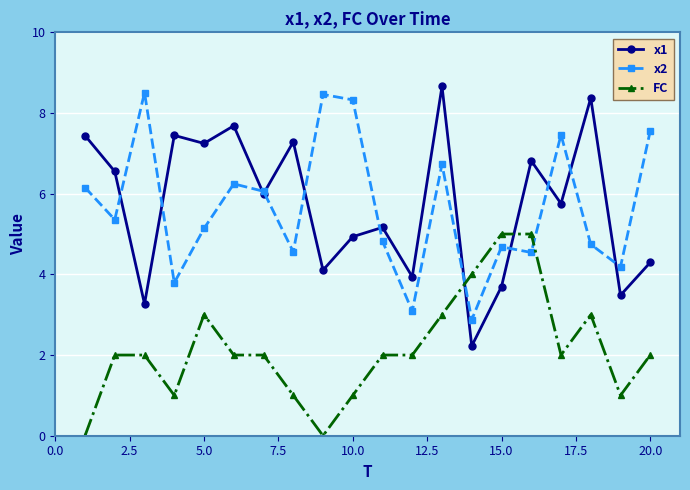

At how many categories does at least one series exceed 3?

20